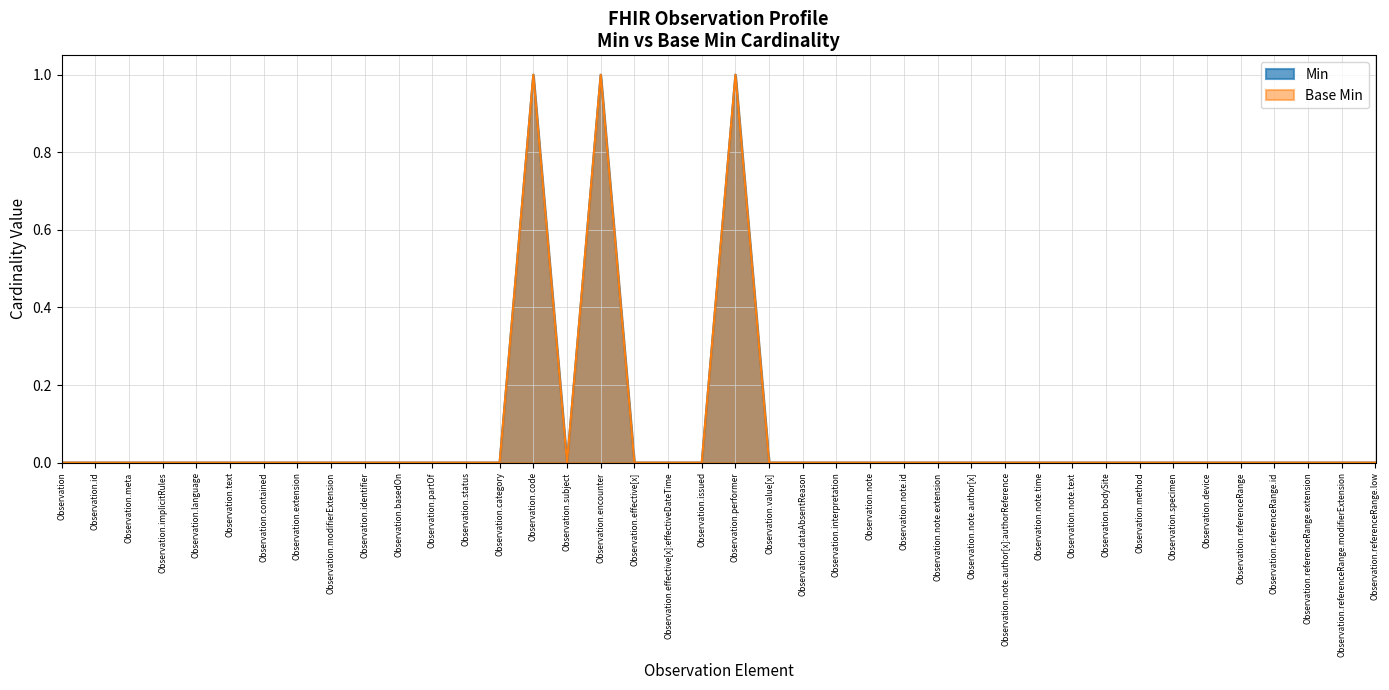

How many distinct data groups are displayed?

2